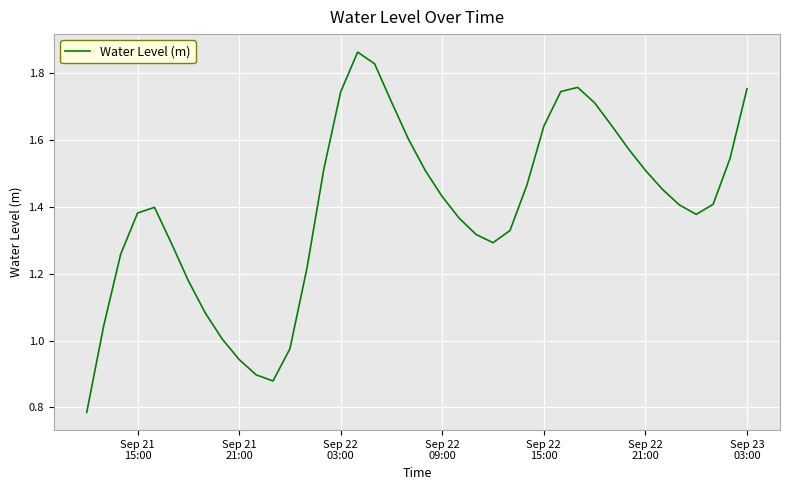

How many lines are shown in the chart?

1